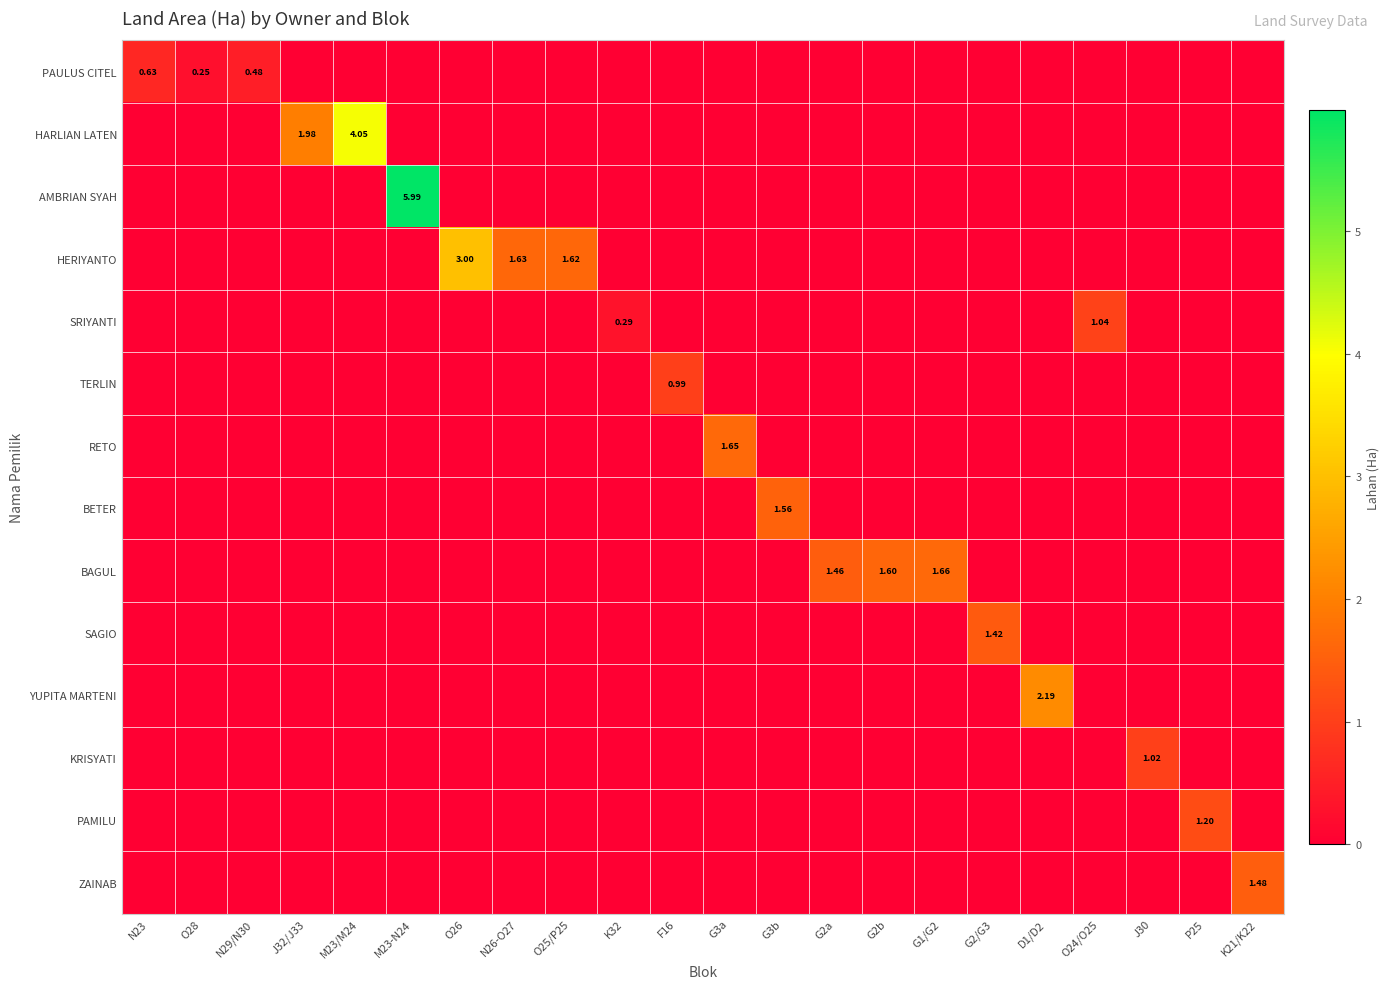

Which series has the largest range (max minus min)?

AMBRIAN SYAH